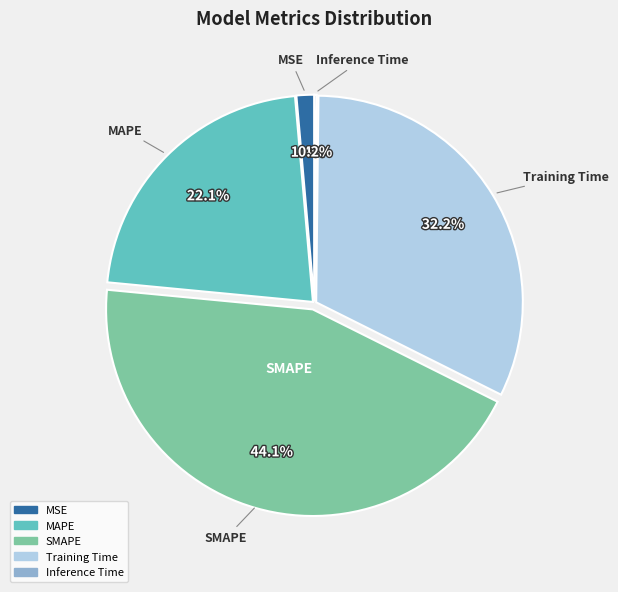

Between SMAPE and Training Time, which is larger?

SMAPE